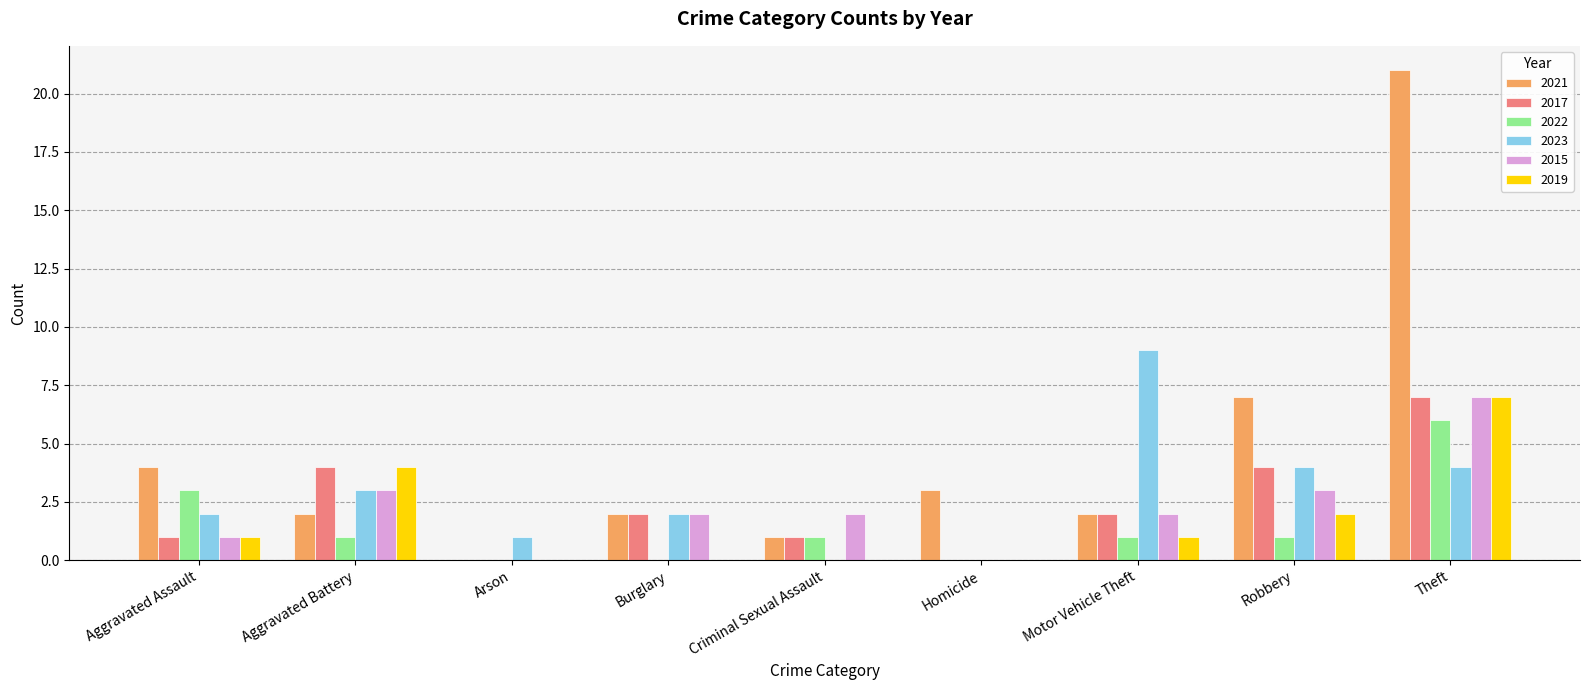

Is the value of 2017 at Burglary greater than the value of 2021 at Robbery?

No